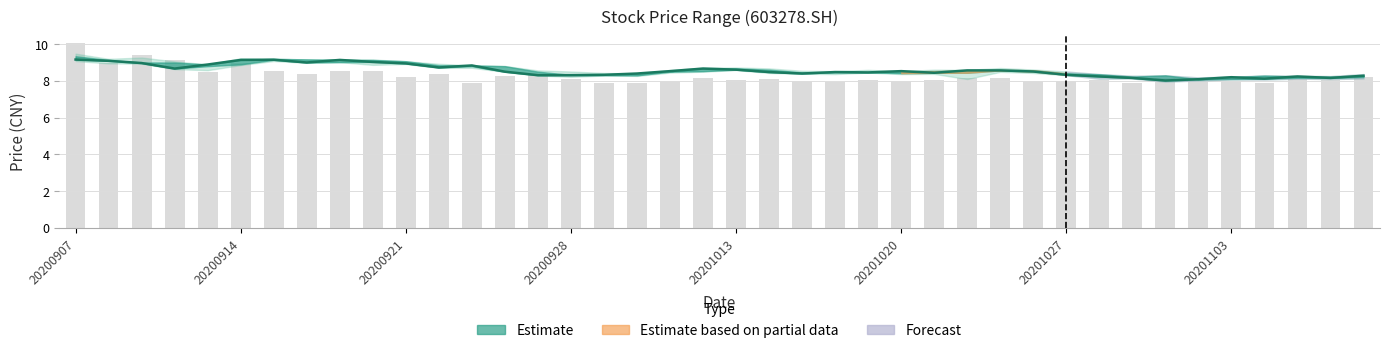

How many data points does each series have?

40